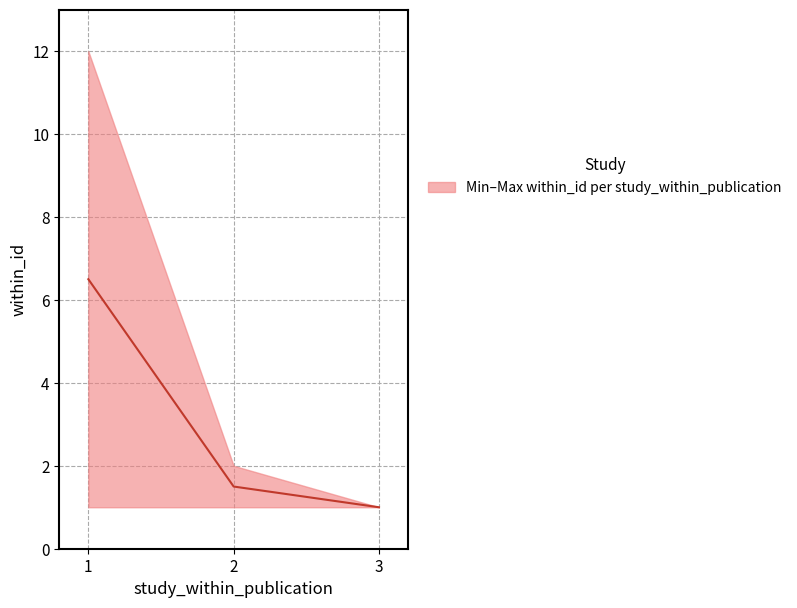

True or false: min_within_id and max_within_id cross at least once.

False